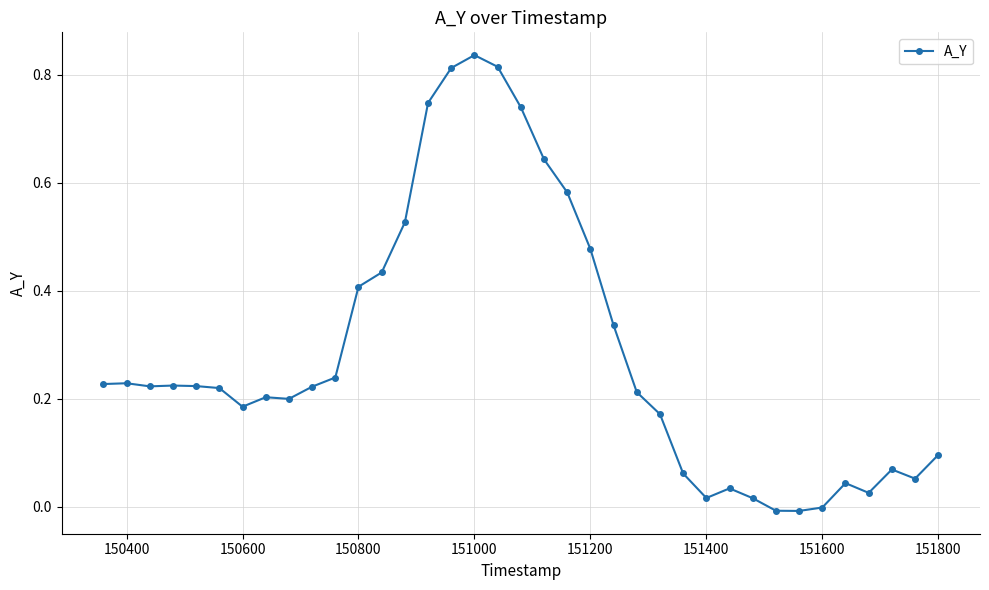

What is the sum of all values?

10.5